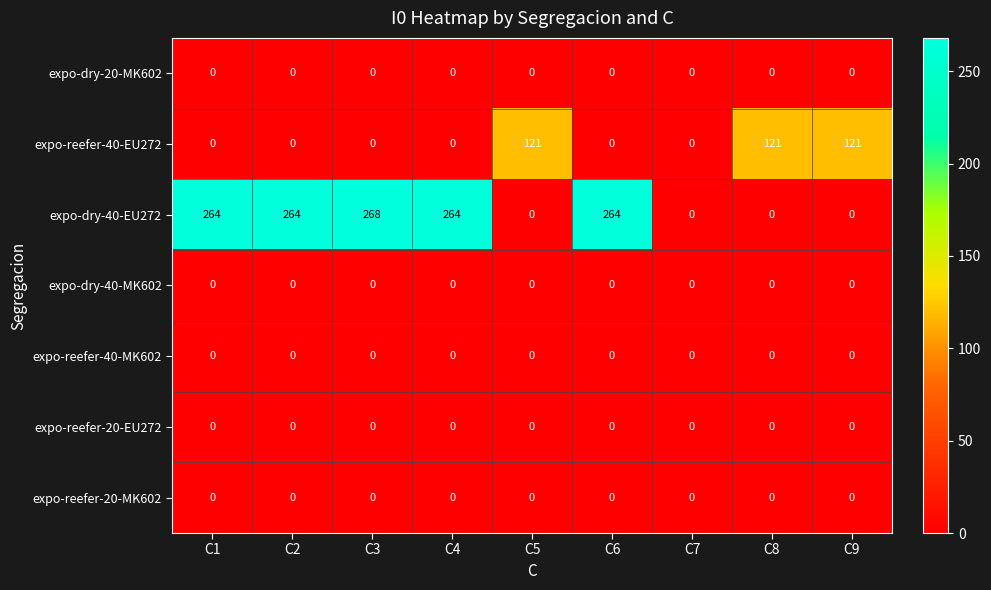

At how many categories does at least one series exceed 237?

5